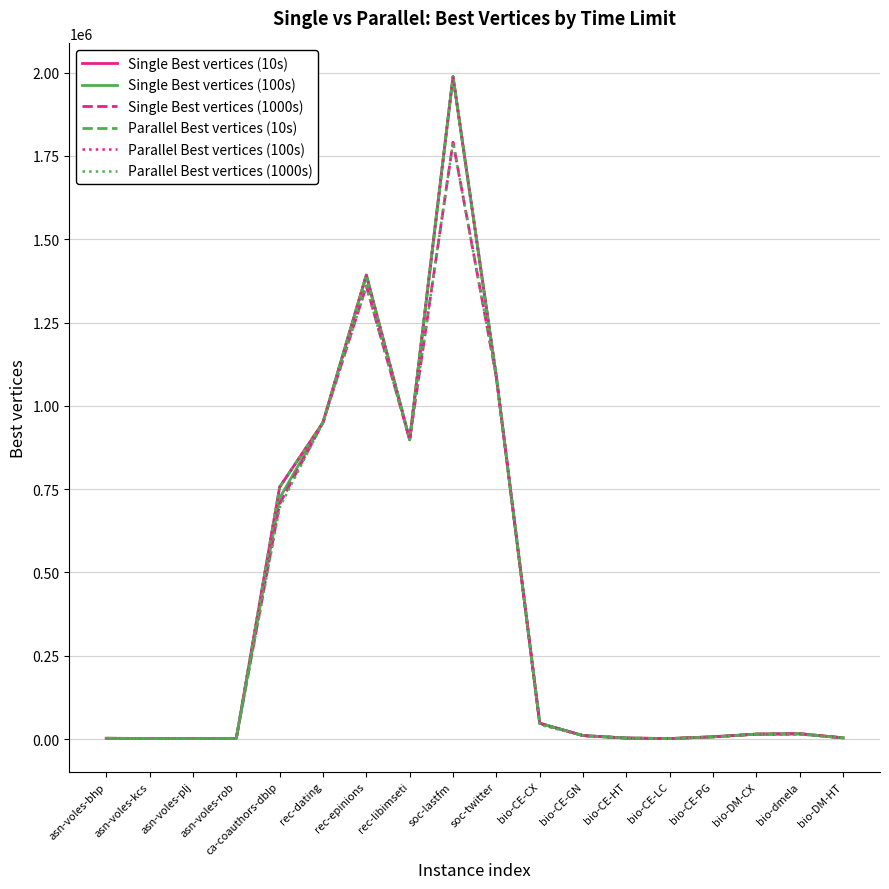

What is the highest value of the Parallel Best vertices (1000s) series?

1791087